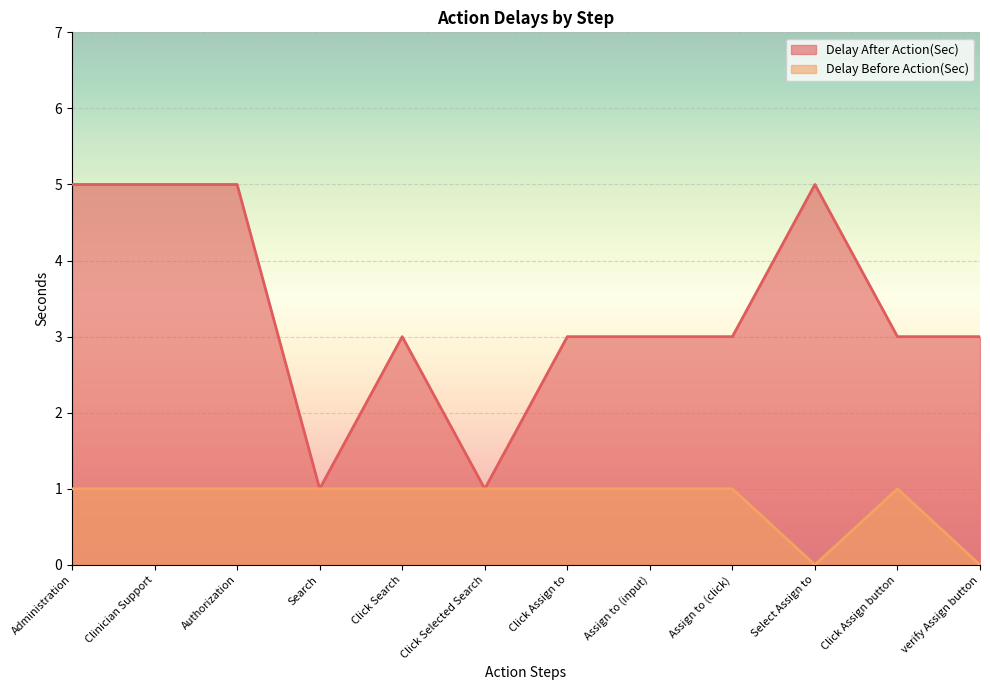

Reading left to right, list all the values displayed in this chart.

Delay After Action(Sec): Administration=5	Clinician Support=5	Authorization=5	Search=1	Click Search=3	Click Selected Search=1	Click Assign to=3	Assign to (input)=3	Assign to (click)=3	Select Assign to=5	Click Assign button=3	verify Assign button=3
Delay Before Action(Sec): Administration=1	Clinician Support=1	Authorization=1	Search=1	Click Search=1	Click Selected Search=1	Click Assign to=1	Assign to (input)=1	Assign to (click)=1	Select Assign to=0	Click Assign button=1	verify Assign button=0